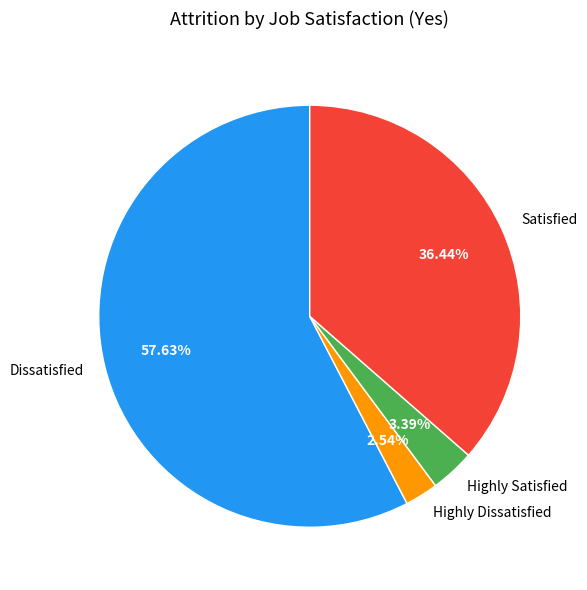

To the nearest percent, what is the average slice percentage?

25%